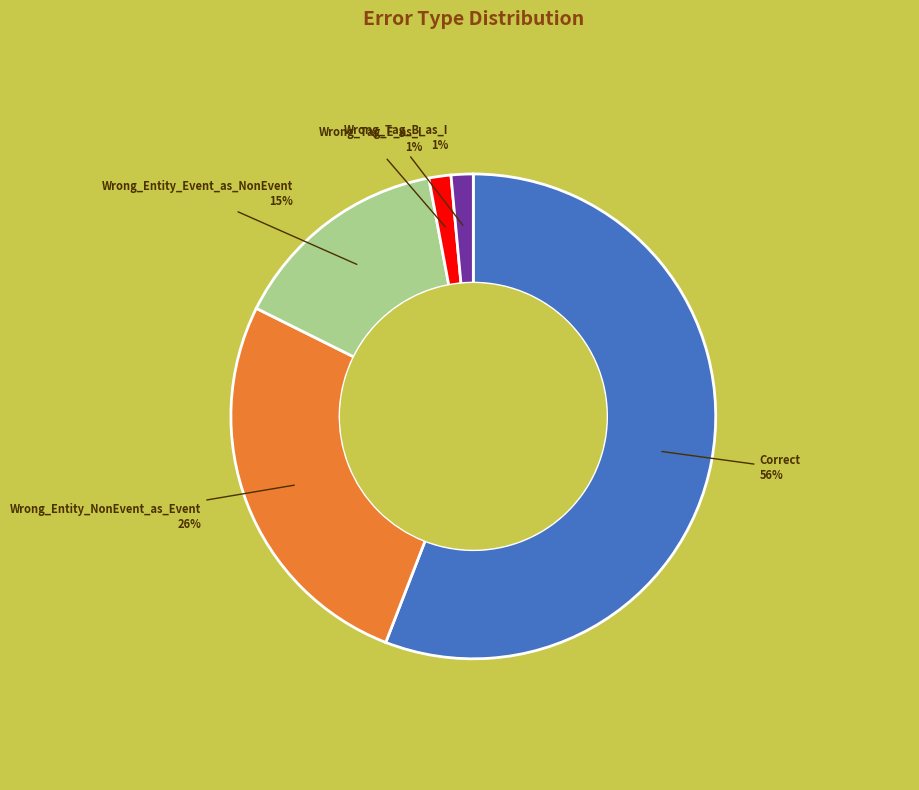

How many slices are in this pie chart?

5